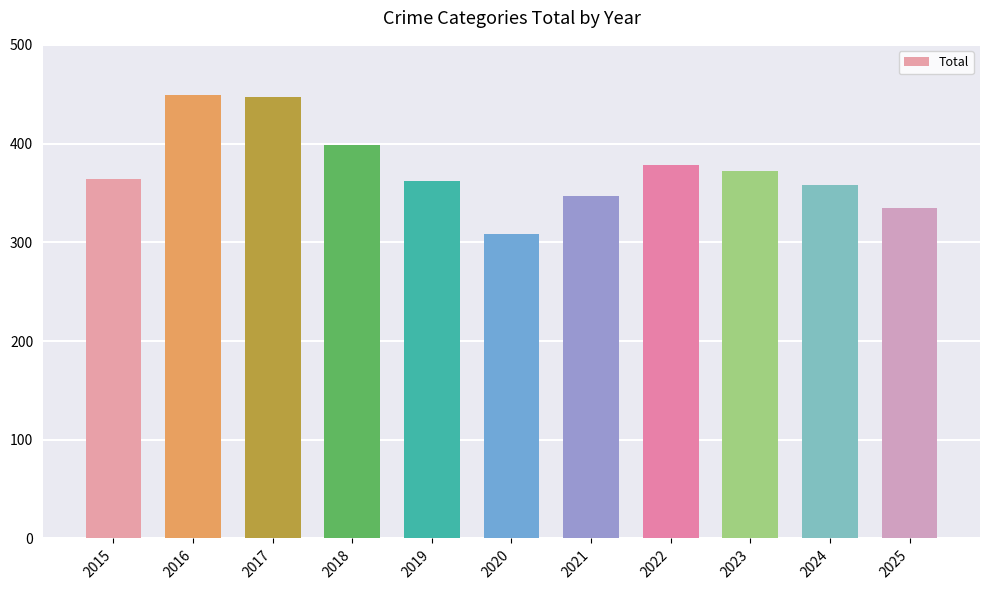

What is the maximum value shown in the chart?

449